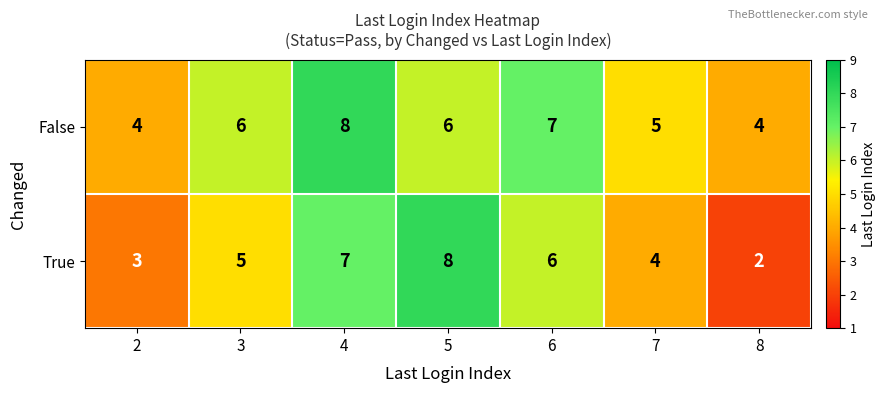

How many series are shown in this chart?

2